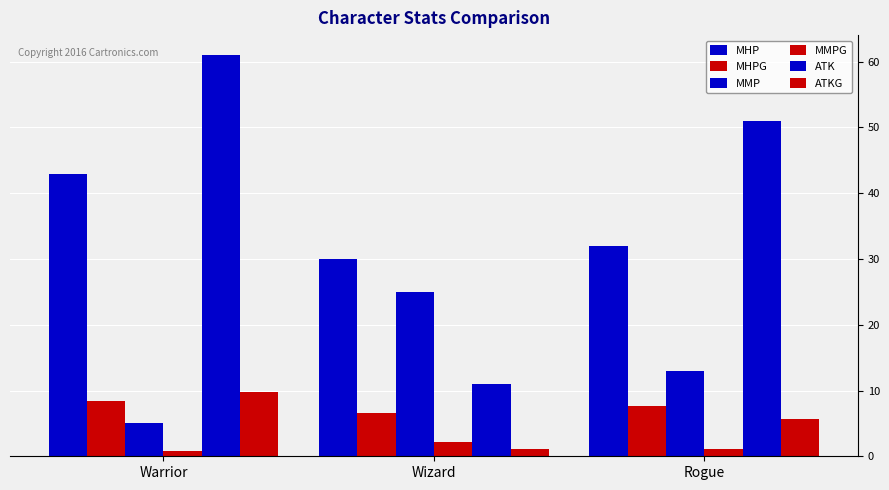

Are the bars horizontal?

No